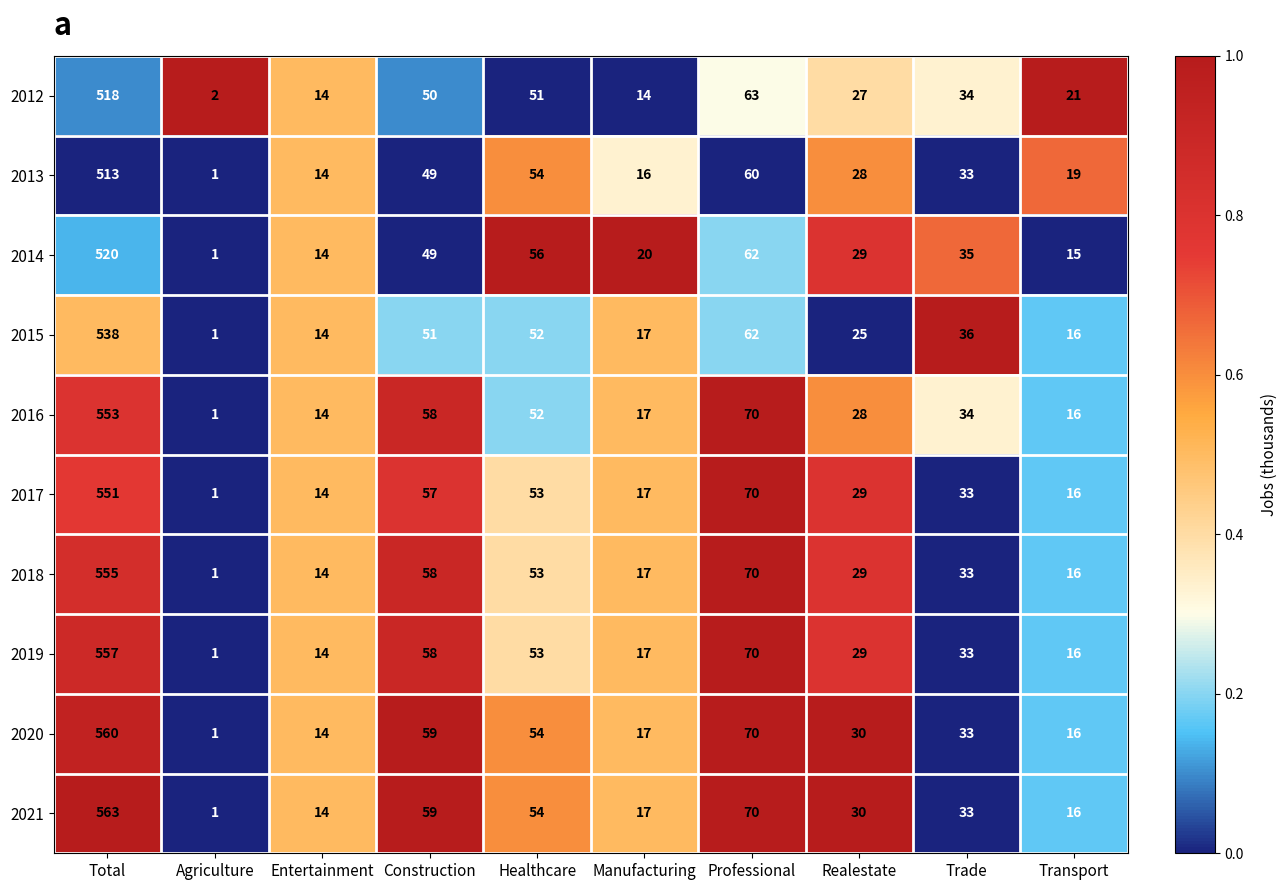

At which category does the chart reach its minimum across all series?

Agriculture